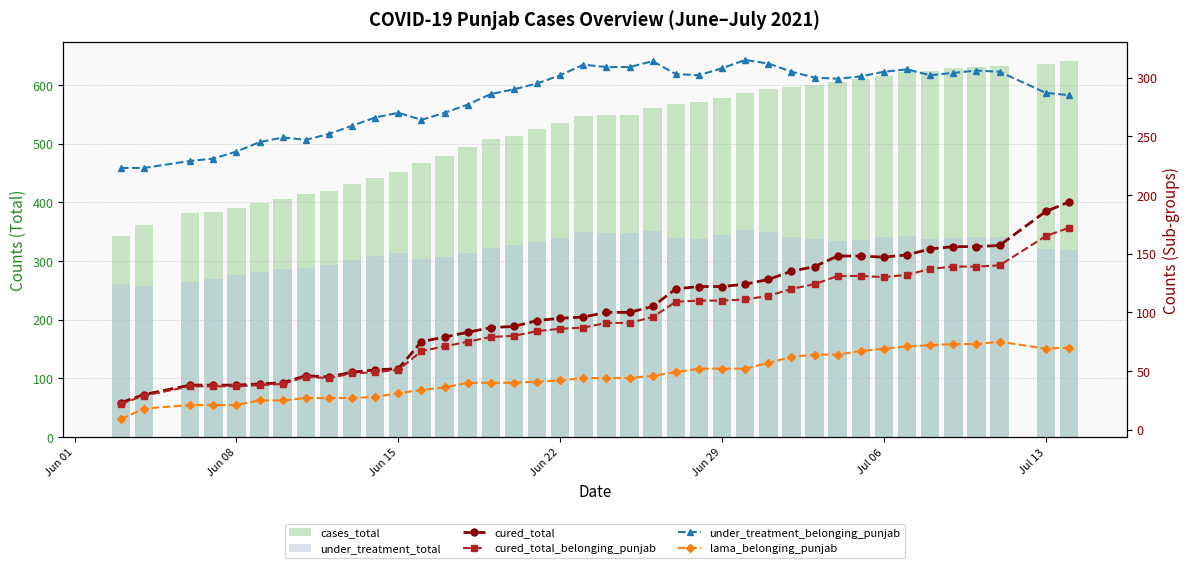

Does the chart contain stacked bars?

No